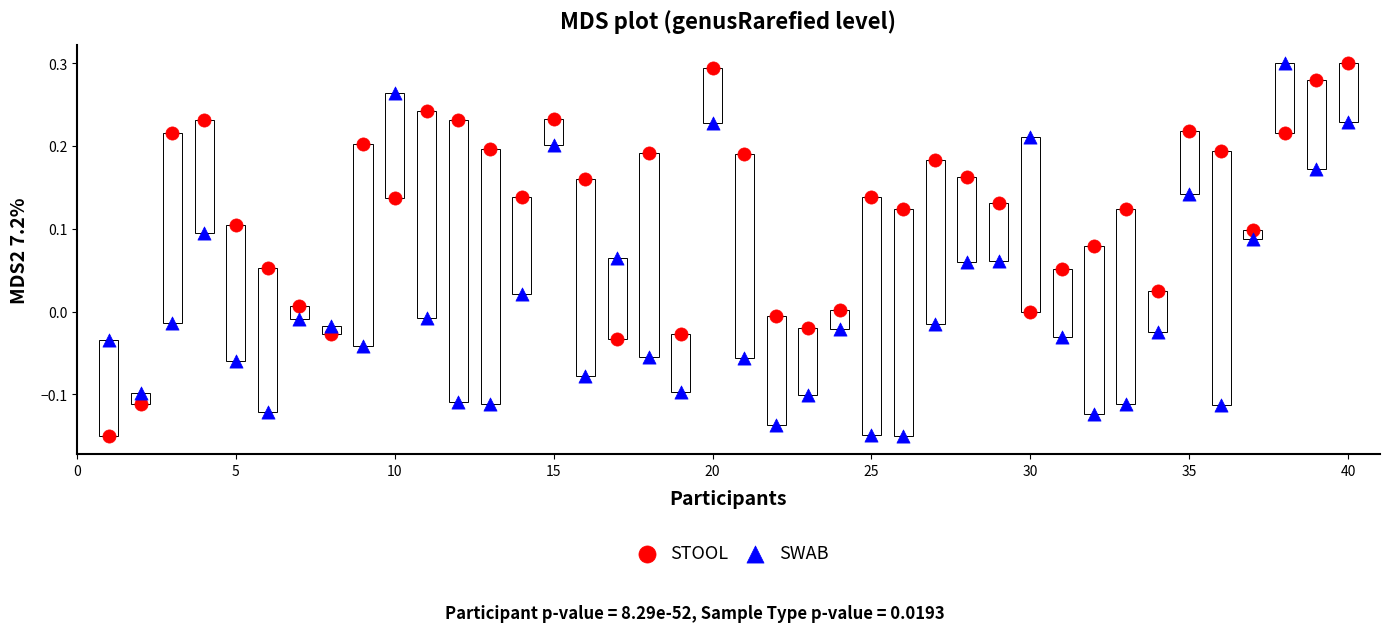

What is the X range (max minus min) for the scatter plot?

39.0